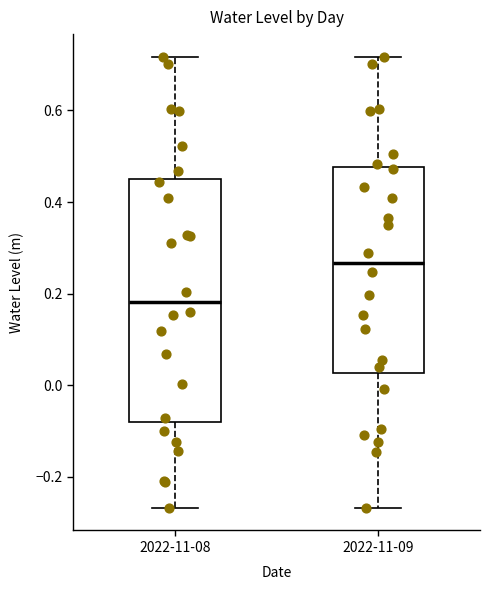

Reading left to right, read every box against the y-axis: the position of its median line, the range the box covers, and the ends of its whiskers. The values are not printed on the chart, so give them approximately, as read against the axis.

2022-11-08: median 0.18, box -0.08 to 0.46, whiskers -0.26 to 0.72
2022-11-09: median 0.26, box 0.02 to 0.48, whiskers -0.26 to 0.72